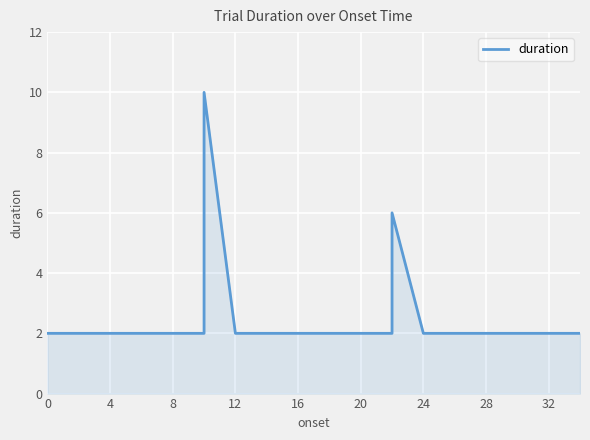

How many lines are shown in the chart?

1